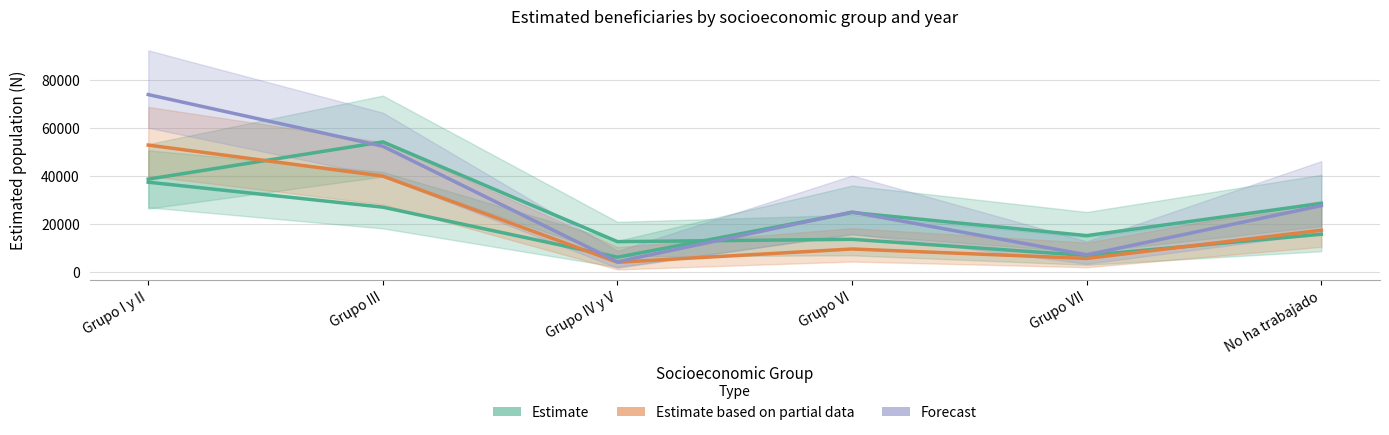

At which label is Estimate based on partial data (2016) closest to 28532?

No ha trabajado